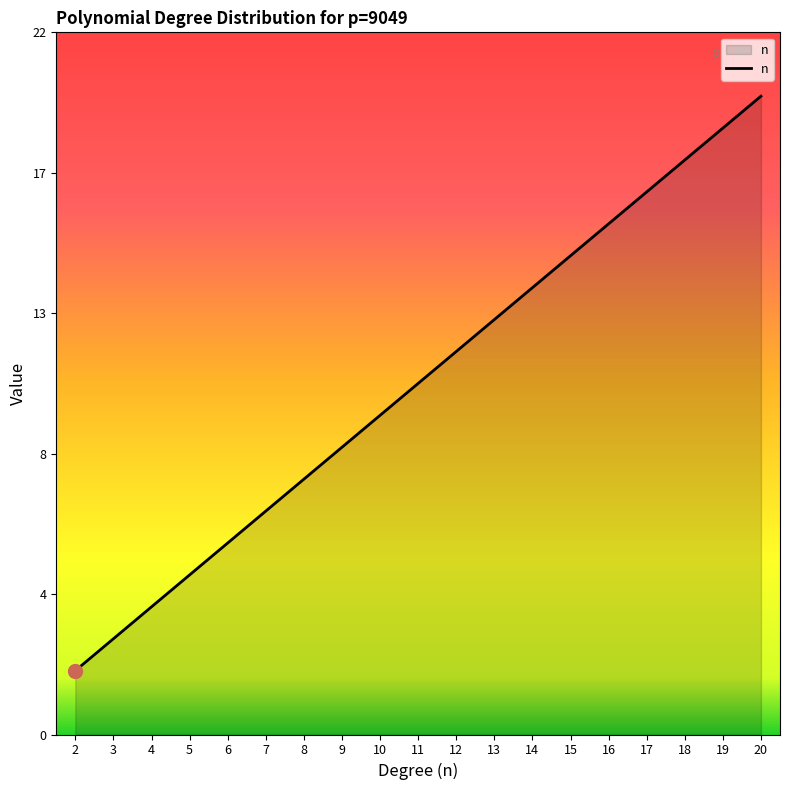

List the labels in order of value, smallest first.

2, 3, 4, 5, 6, 7, 8, 9, 10, 11, 12, 13, 14, 15, 16, 17, 18, 19, 20